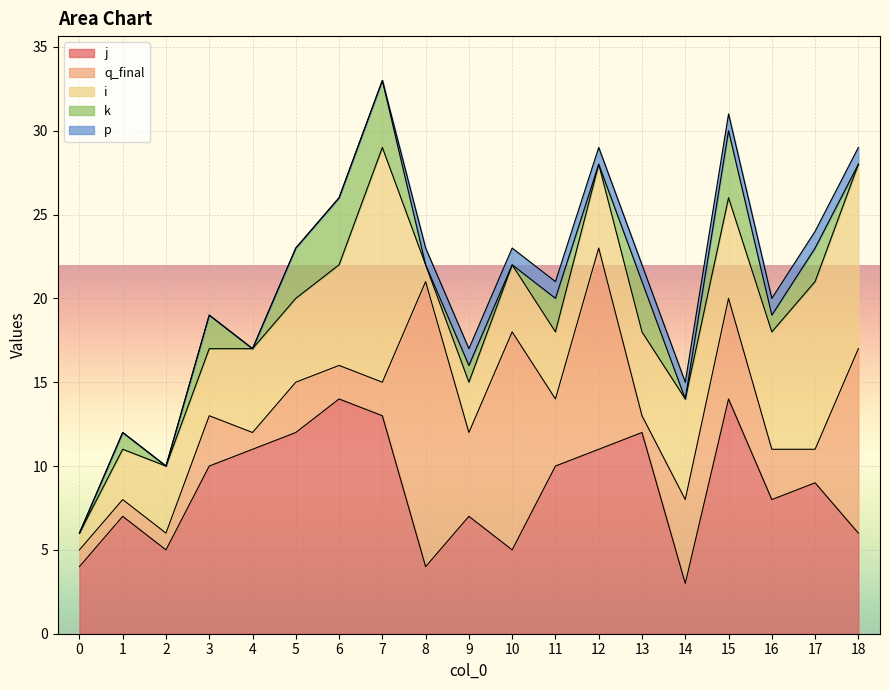

At how many categories does at least one series exceed 0?

19